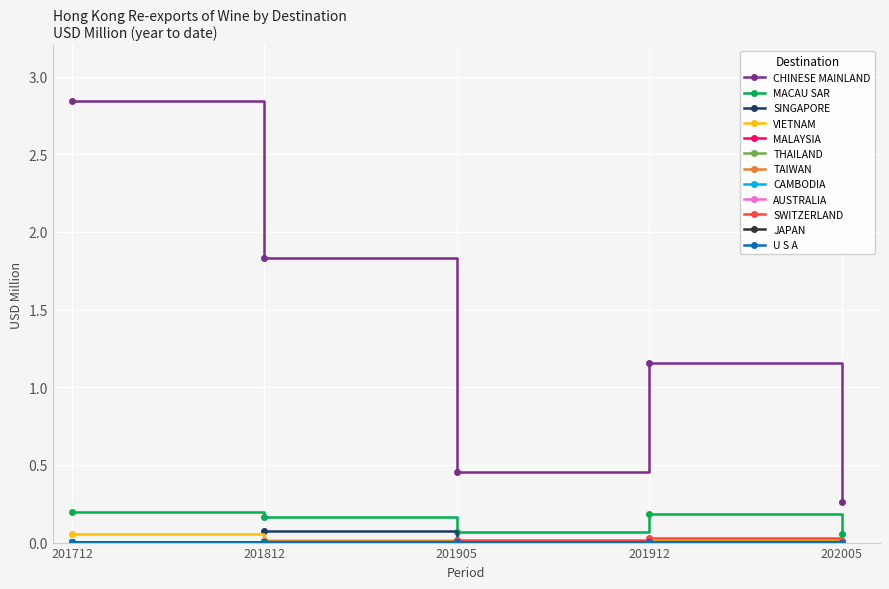

True or false: SINGAPORE and CHINESE MAINLAND cross at least once.

False